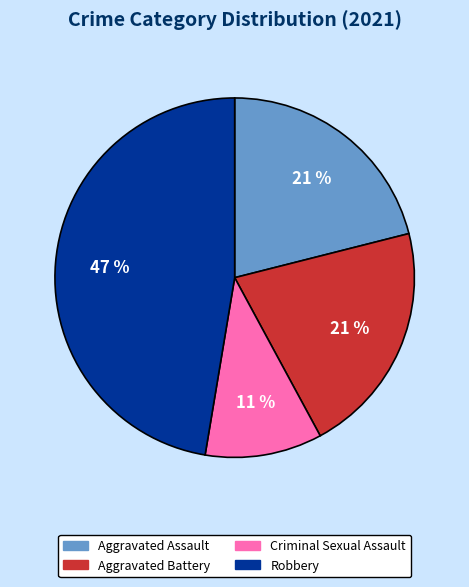

To the nearest percent, what portion does Criminal Sexual Assault represent?

11%